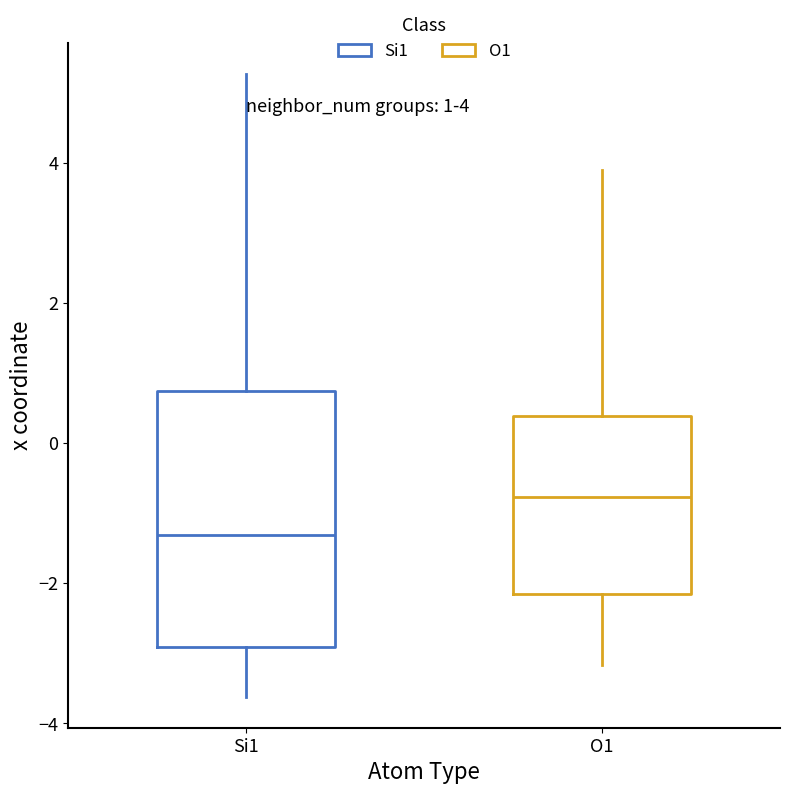

Which box has the highest median line?

O1